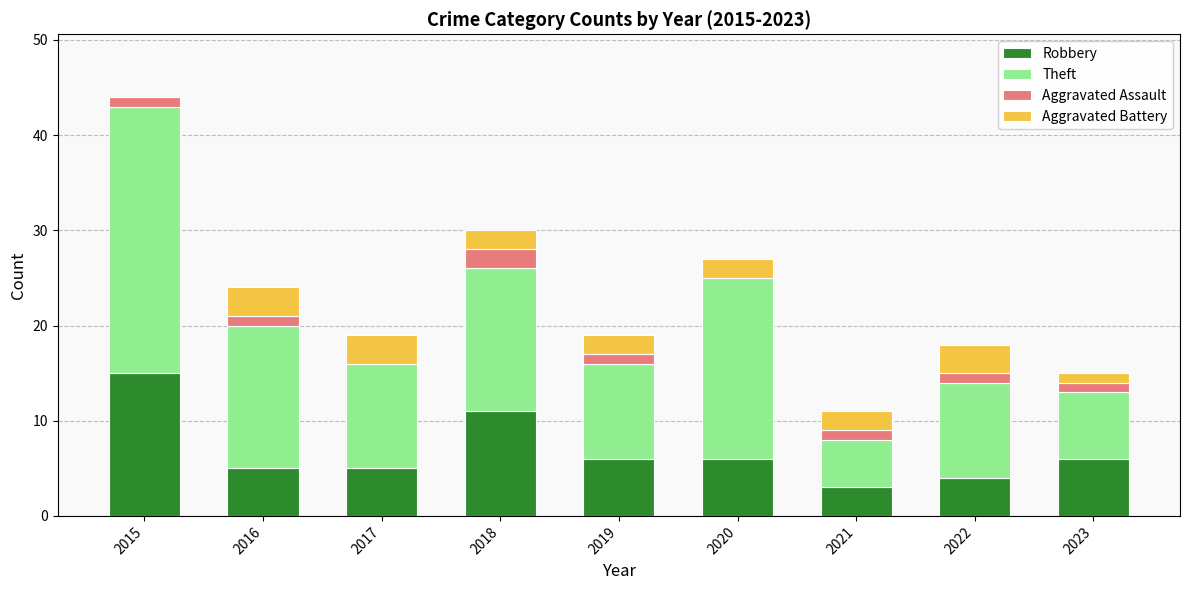

The Robbery series shows 7 at 2017. True or false?

False